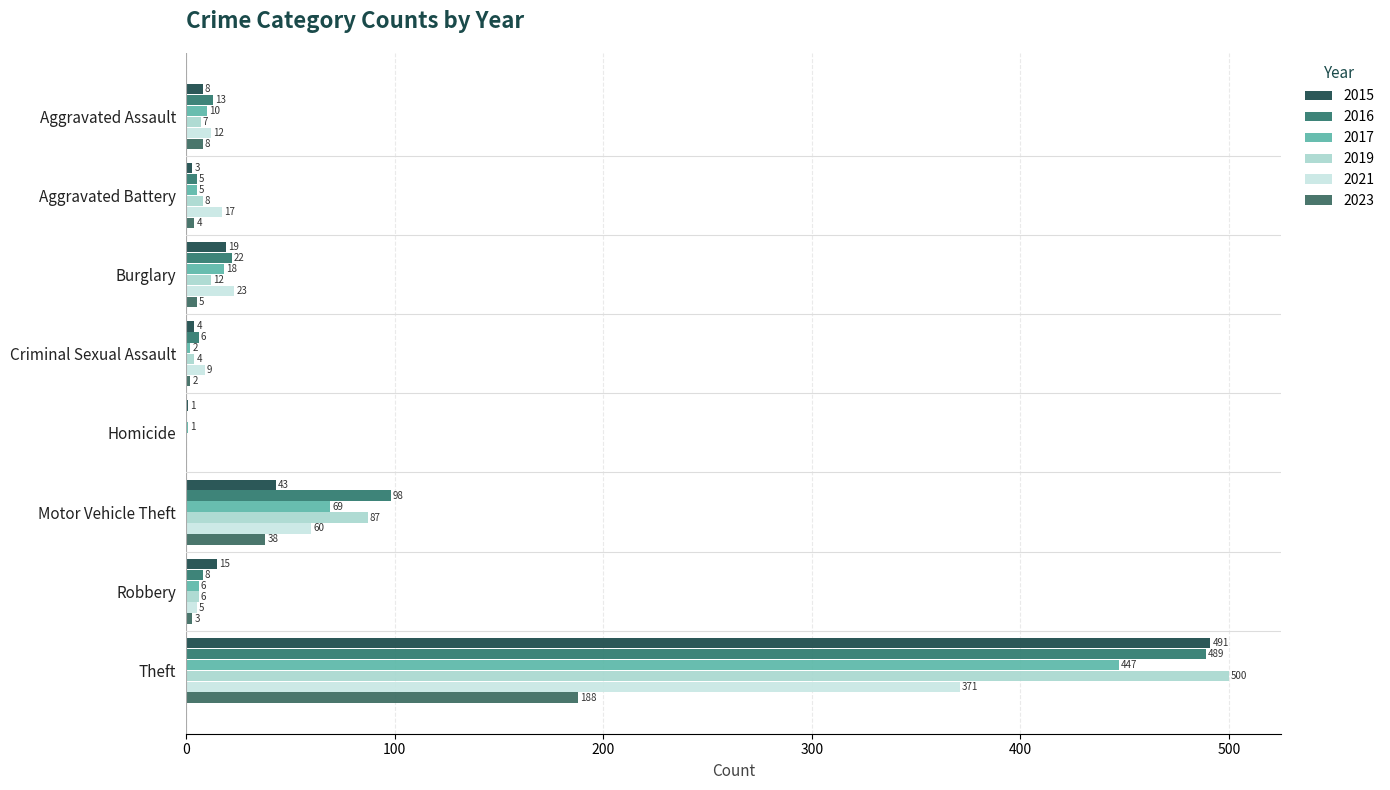

Is the value of 2023 at Aggravated Assault greater than the value of 2016 at Theft?

No